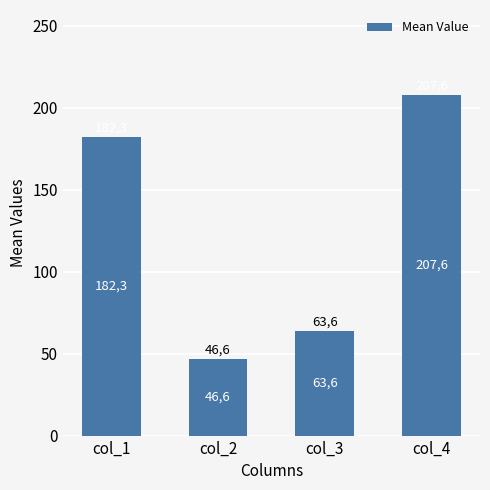

Reading left to right, list all the values displayed in this chart.

182.3	46.6	63.6	207.6